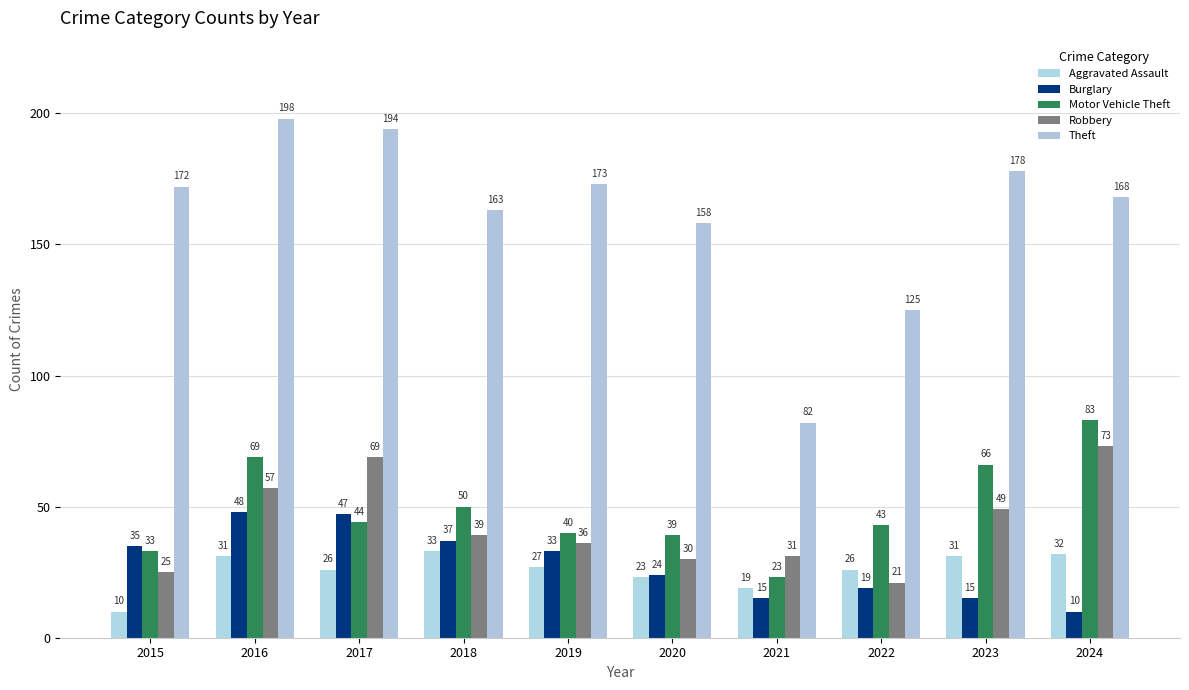

At which label does Burglary first exceed 33?

2015